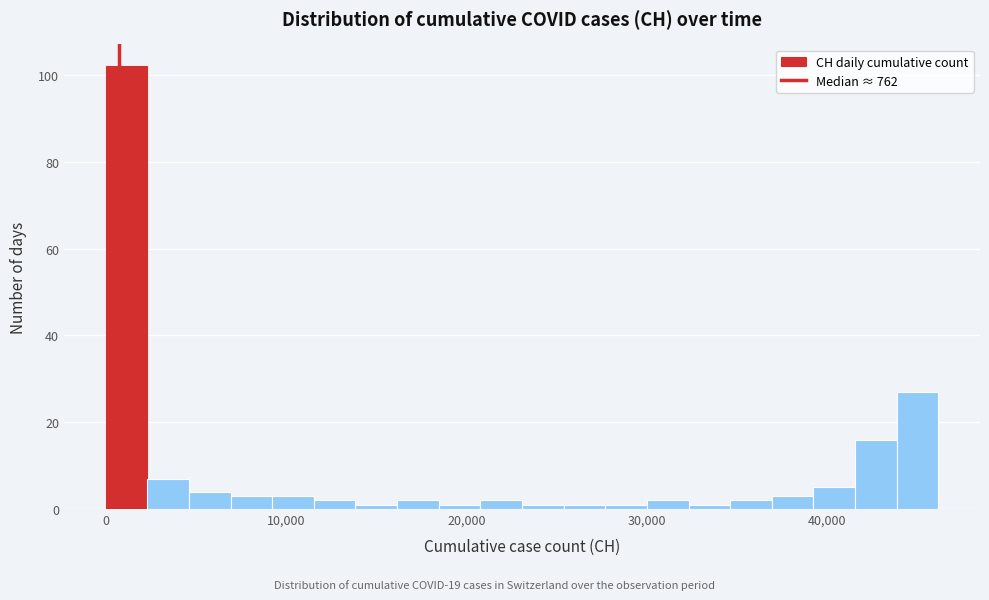

Around what value on the x-axis is the tallest bar? Give the approximate position of its centre, as read against the axis.

1000